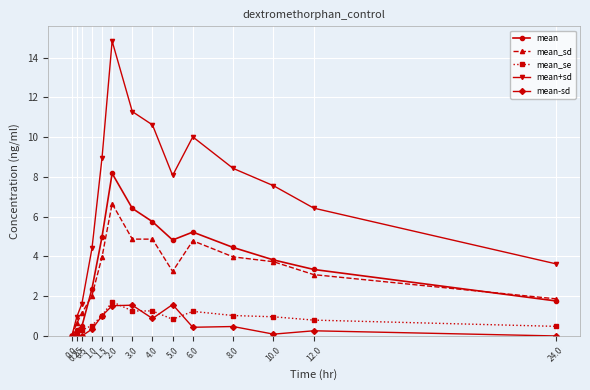

What are all the series names shown in the legend?

mean, mean_sd, mean_se, mean+sd, mean-sd